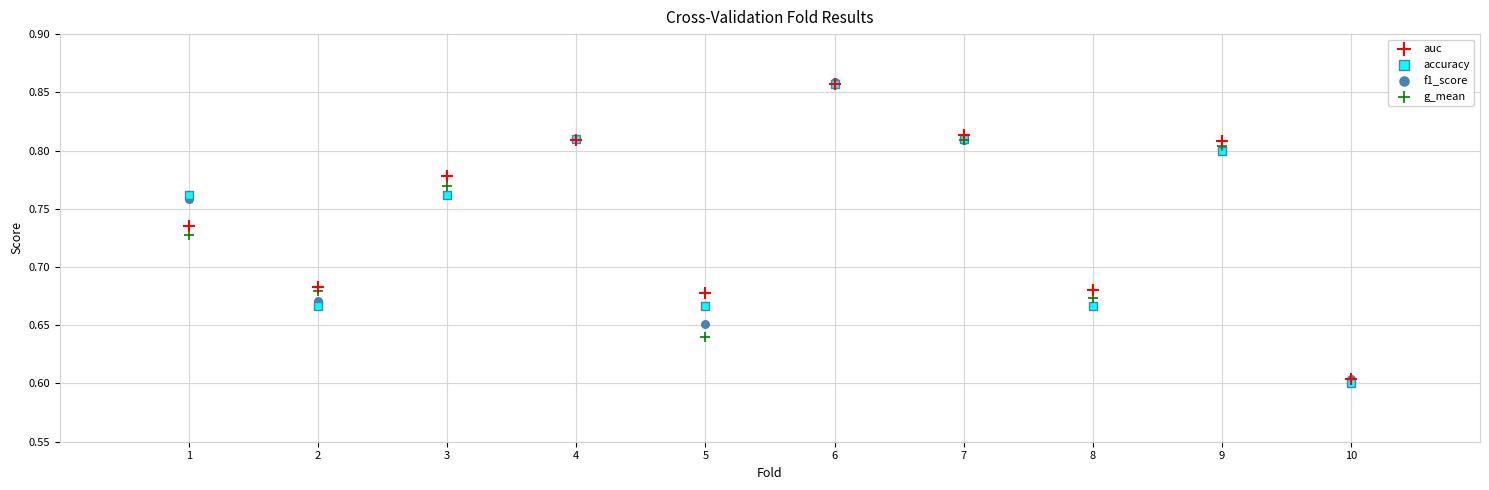

What are all the series names shown in the legend?

auc, accuracy, f1_score, g_mean